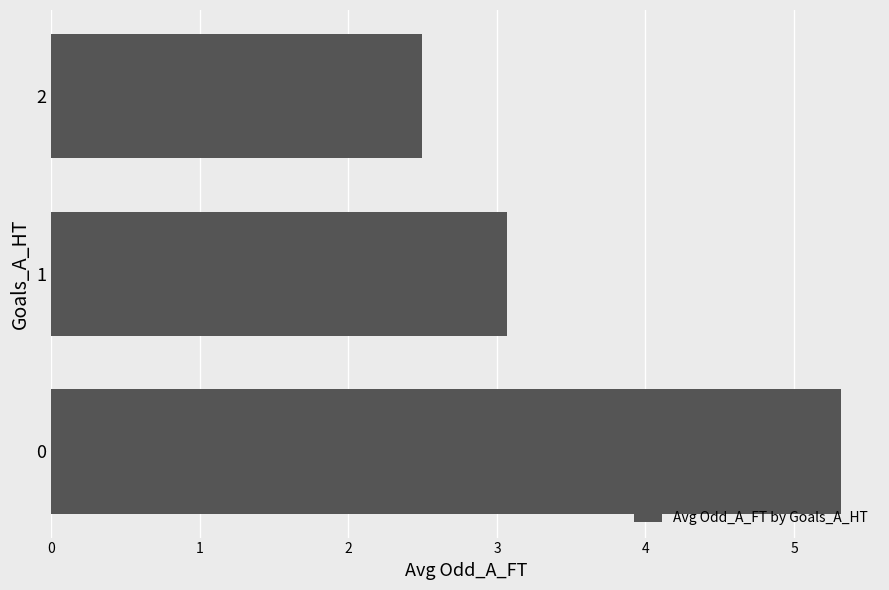

Does the chart contain stacked bars?

No